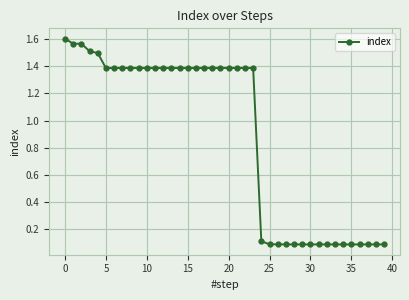

Count the number of categories in the chart.

40